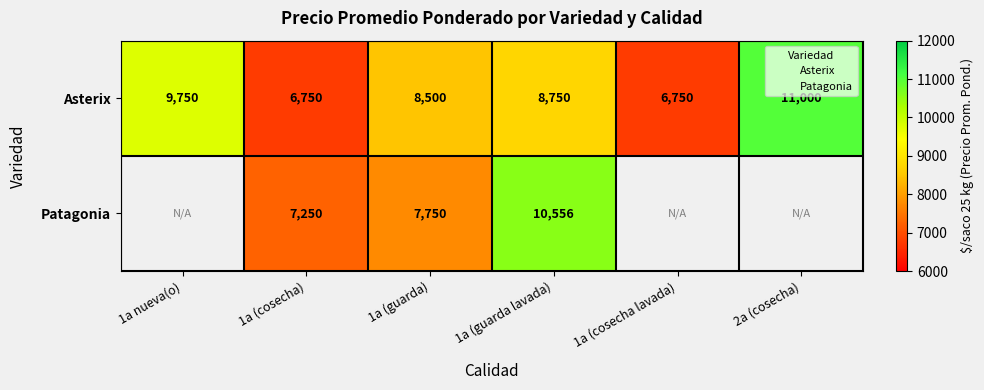

What is the sum of the values at 1a (guarda lavada) and 1a (guarda)?

17250